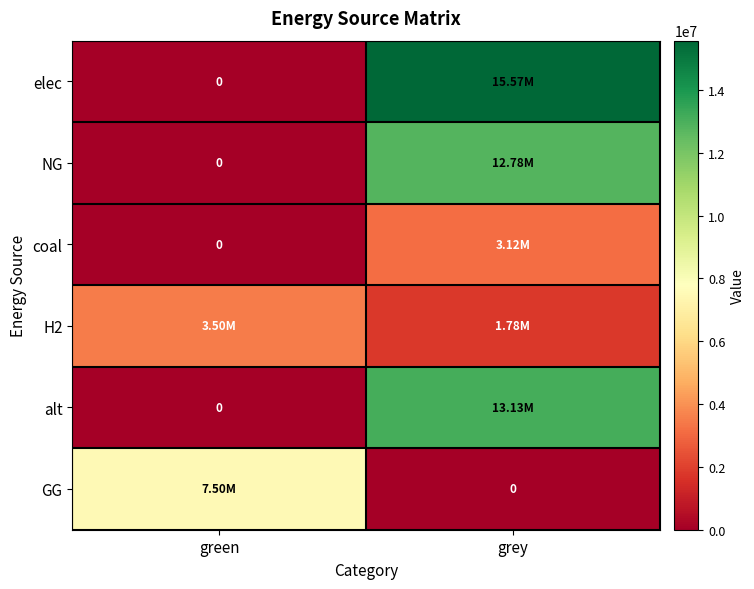

At which label is alt closest to 6564325?

green